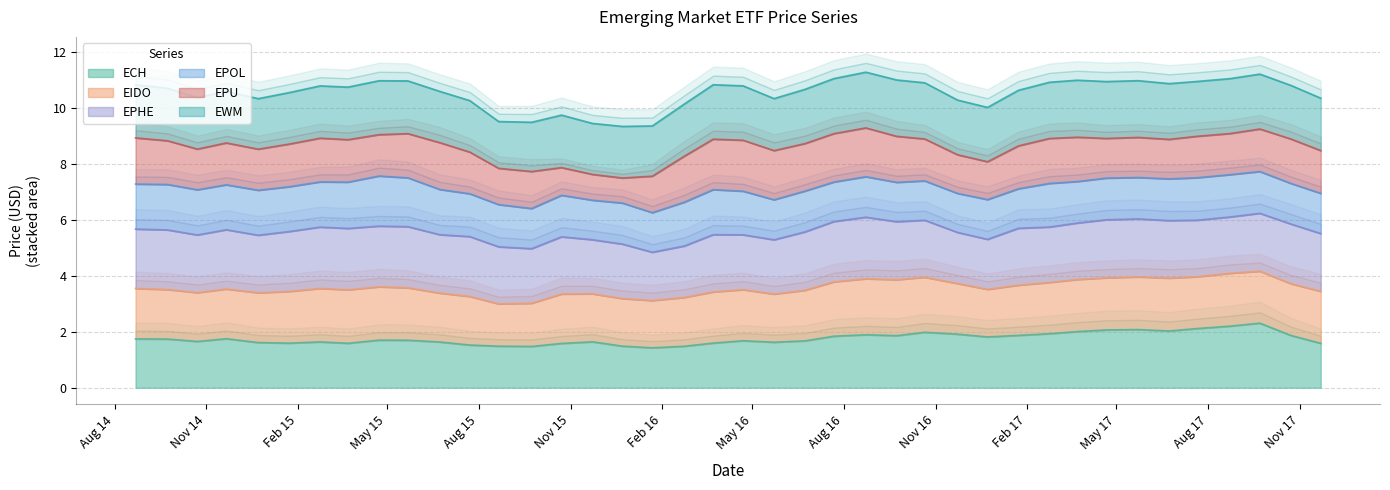

The EPU series shows 9.0 at 2016-08-23. True or false?

False